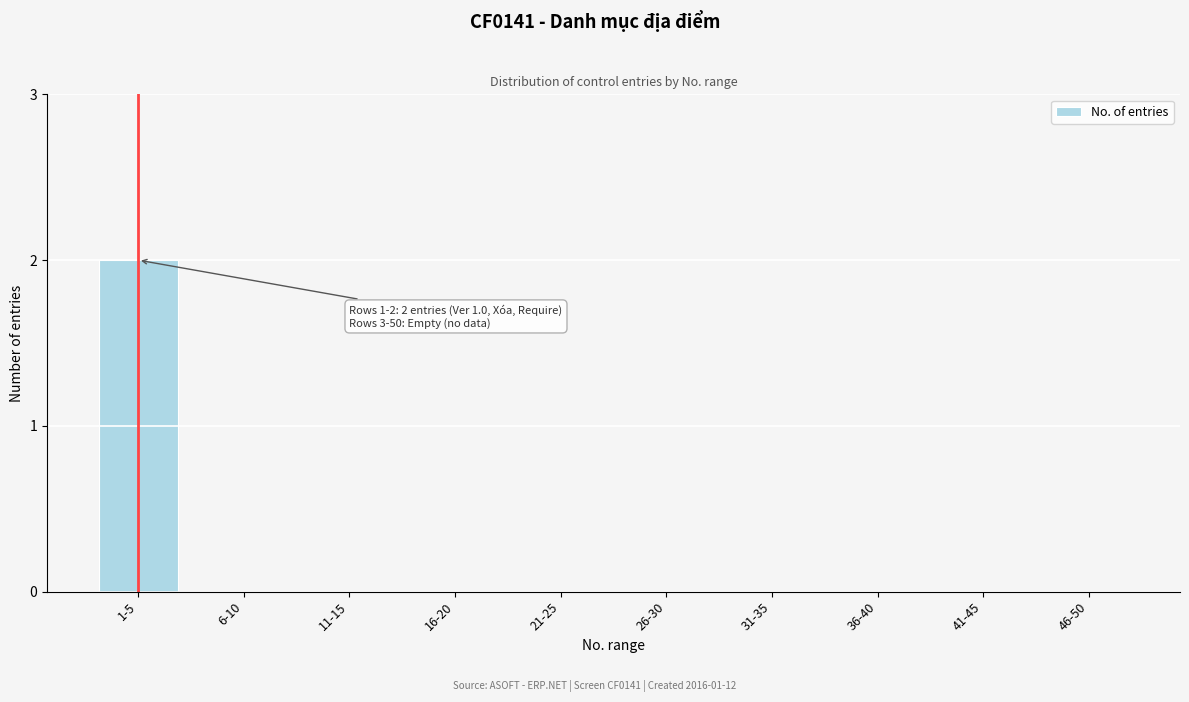

Reading left to right, list all the values displayed in this chart.

1-5=2	6-10=0	11-15=0	16-20=0	21-25=0	26-30=0	31-35=0	36-40=0	41-45=0	46-50=0